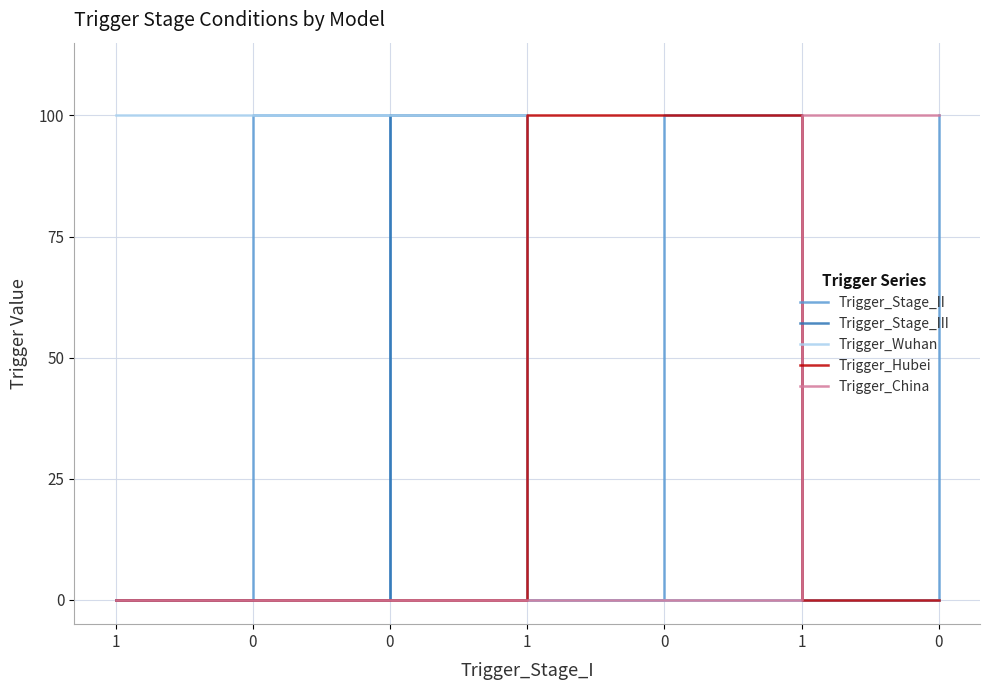

What are all the series names shown in the legend?

Trigger_Stage_II, Trigger_Stage_III, Trigger_Wuhan, Trigger_Hubei, Trigger_China